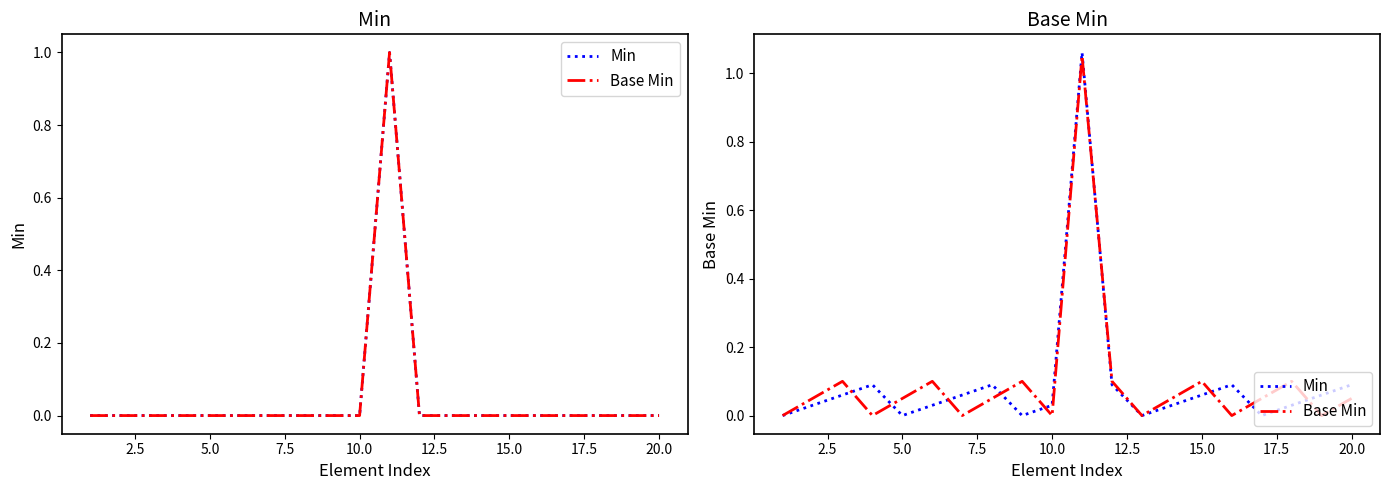

Reading left to right, transcribe all the data shown in this chart.

Min: 0.0	0.0	0.1	0.1	0.0	0.0	0.1	0.1	0.0	0.0	1.1	0.1	0.0	0.0	0.1	0.1	0.0	0.0	0.1	0.1
Base Min: 0.0	0.1	0.1	0.0	0.1	0.1	0.0	0.1	0.1	0.0	1.1	0.1	0.0	0.1	0.1	0.0	0.1	0.1	0.0	0.1